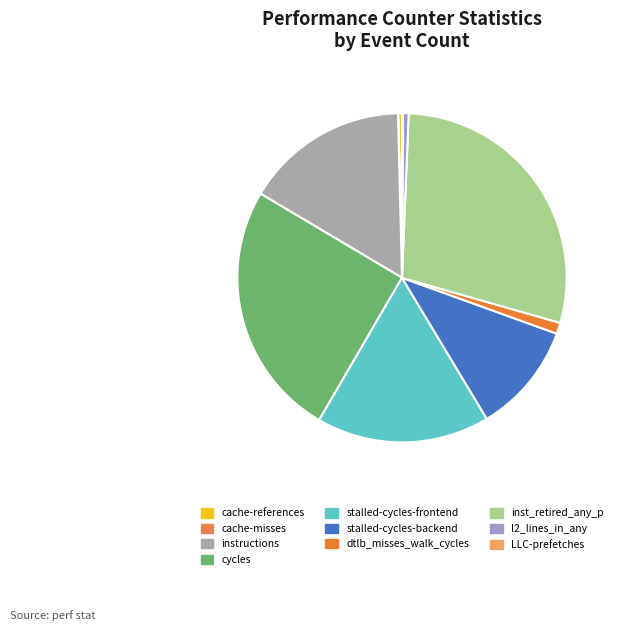

The stalled-cycles-backend slice represents 11% of the pie. True or false?

True